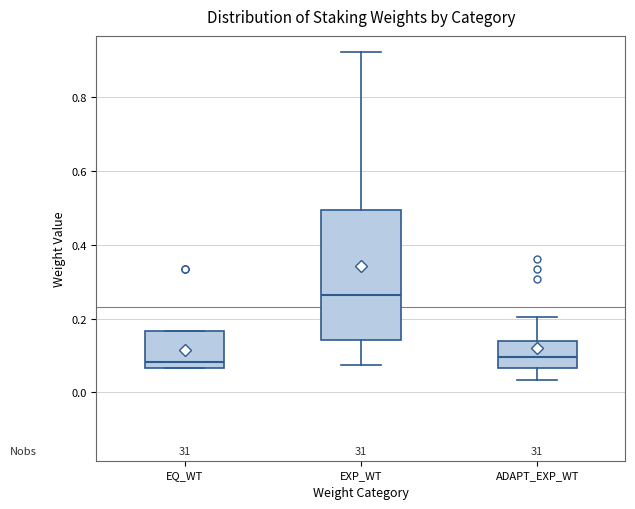

Reading left to right, read every box against the y-axis: the position of its median line, the range the box covers, and the ends of its whiskers. The values are not printed on the chart, so give them approximately, as read against the axis.

EQ_WT: median 0.08, box 0.06 to 0.16, whiskers 0.06 to 0.16
EXP_WT: median 0.26, box 0.14 to 0.50, whiskers 0.08 to 0.92
ADAPT_EXP_WT: median 0.10, box 0.06 to 0.14, whiskers 0.04 to 0.20